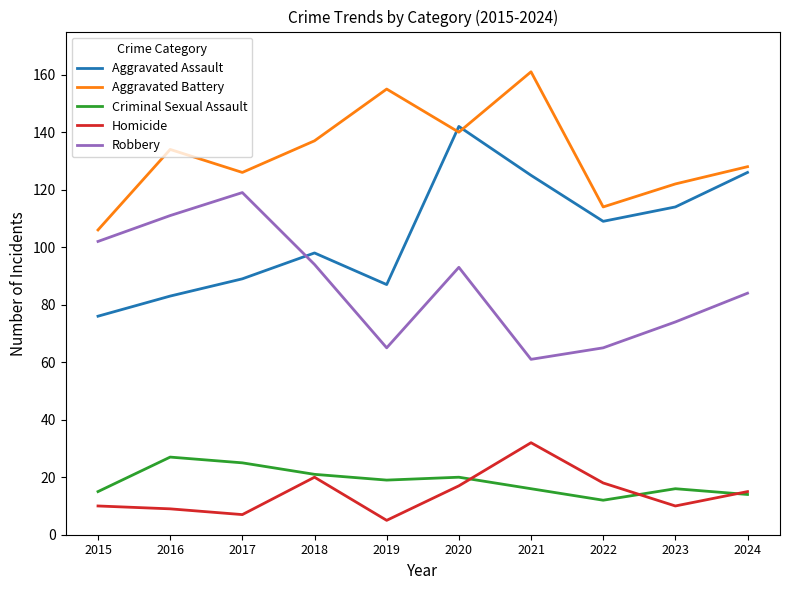

At which label does Robbery reach its minimum?

2021